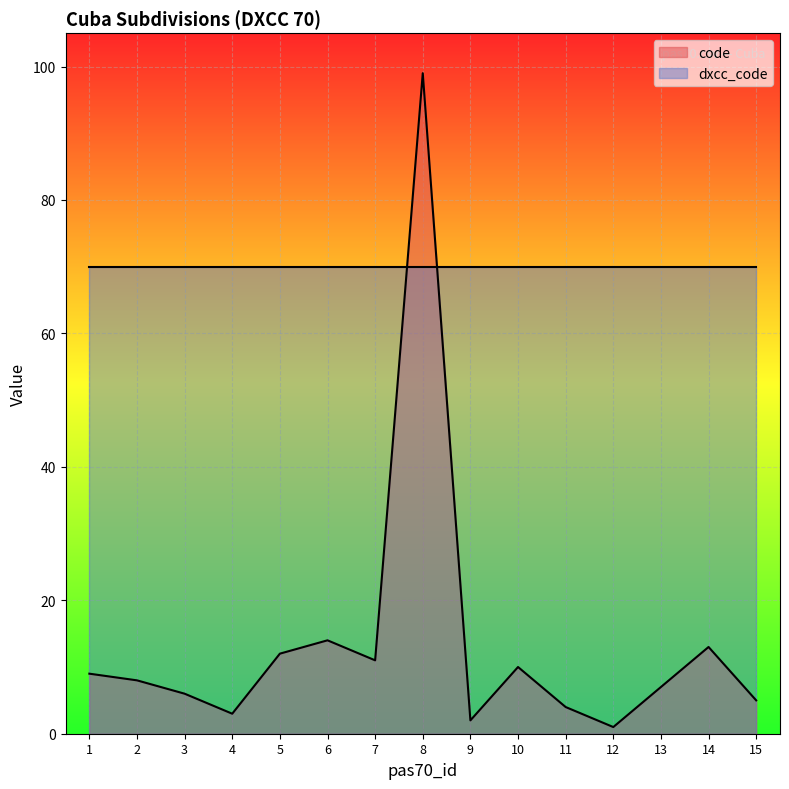

True or false: the data shows 12 at 5.

True